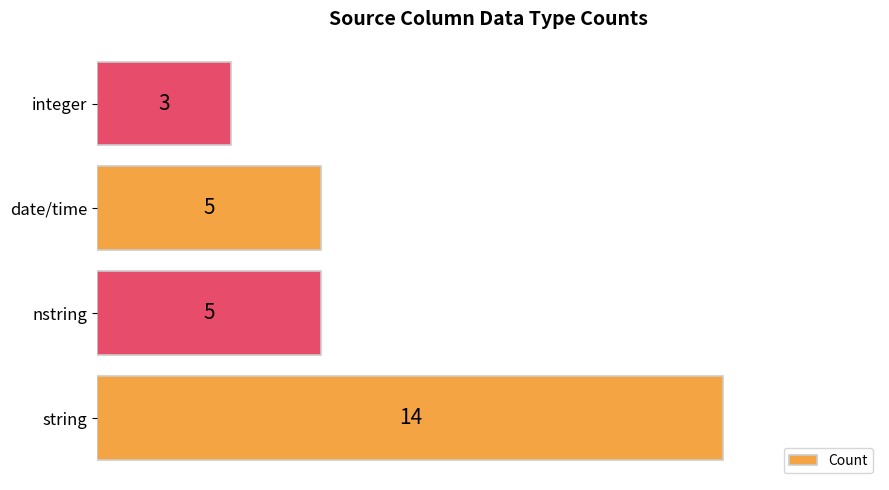

What is the average value?

7